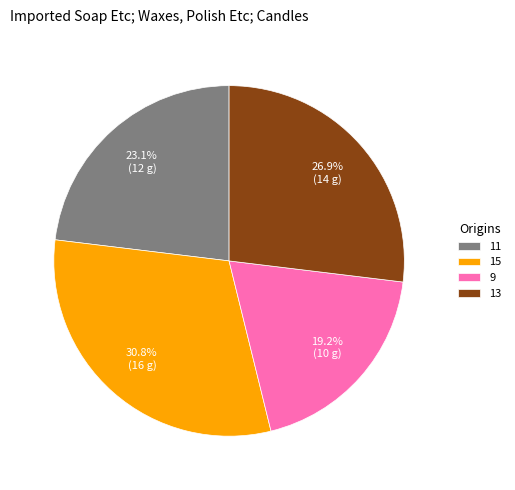

Rank the categories by value from lowest to highest.

9, 11, 13, 15